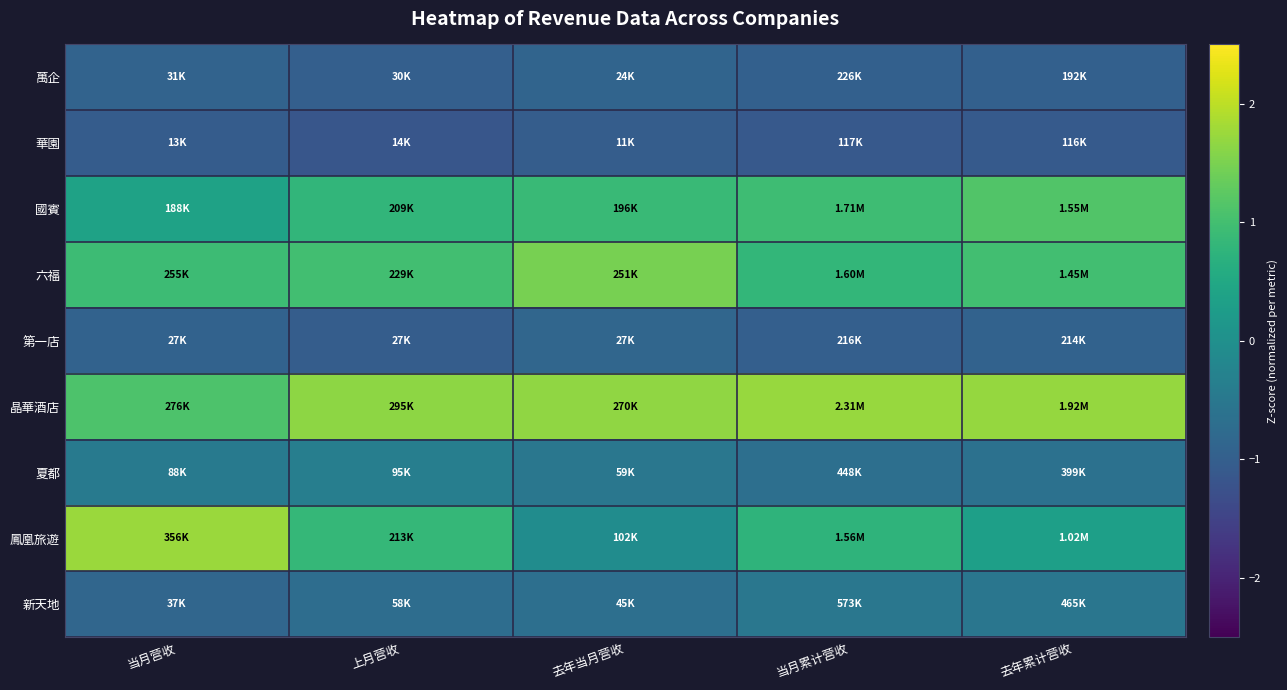

How many series are shown in this chart?

9